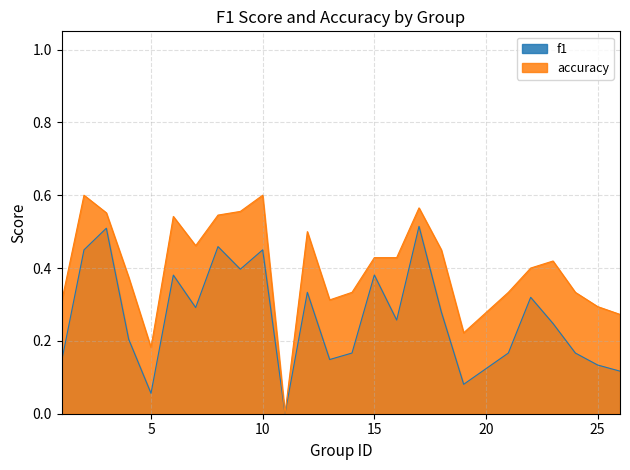

True or false: accuracy has a value of 0.5 at 26.

False